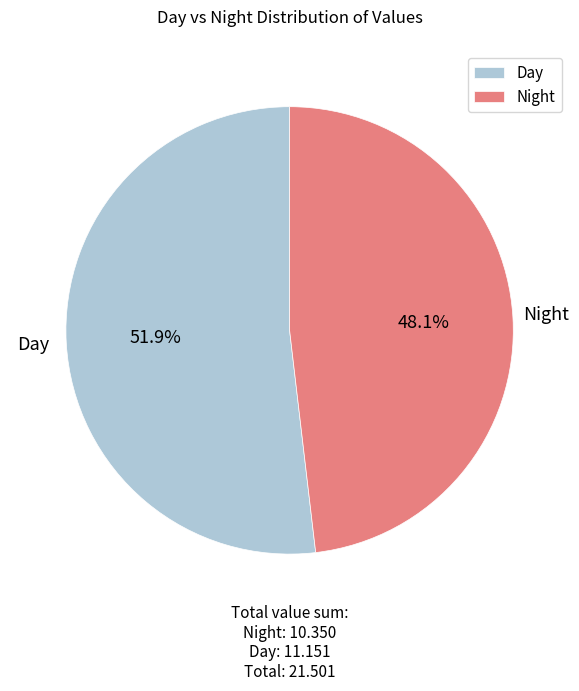

Which slice is the smallest?

Night